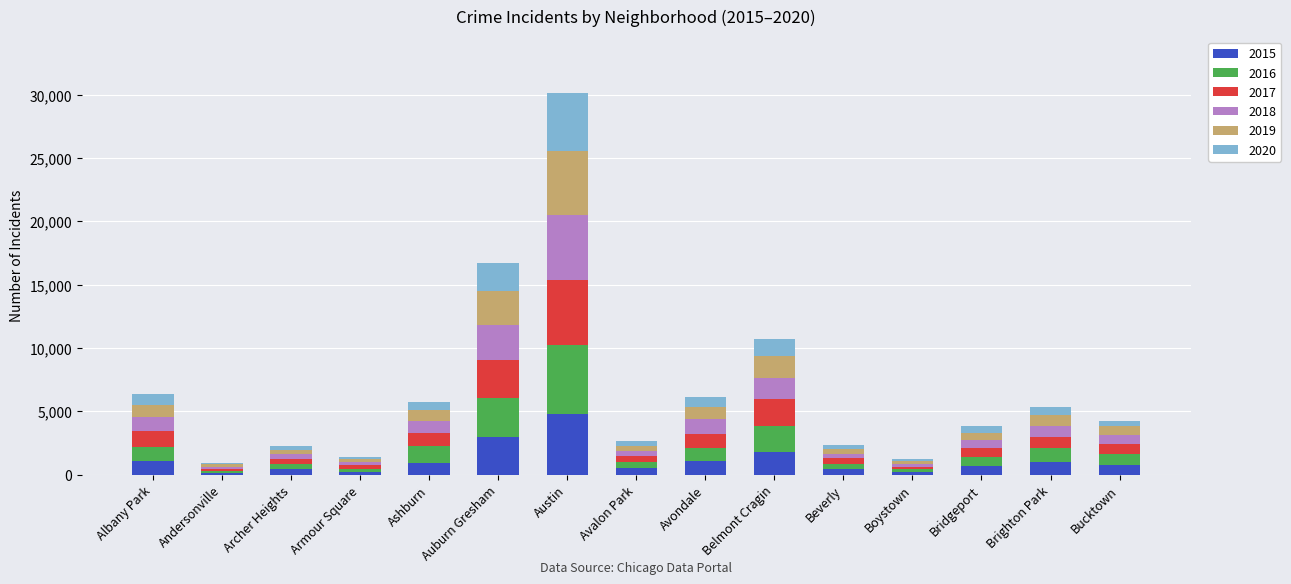

At which label does 2015 reach its peak?

Austin